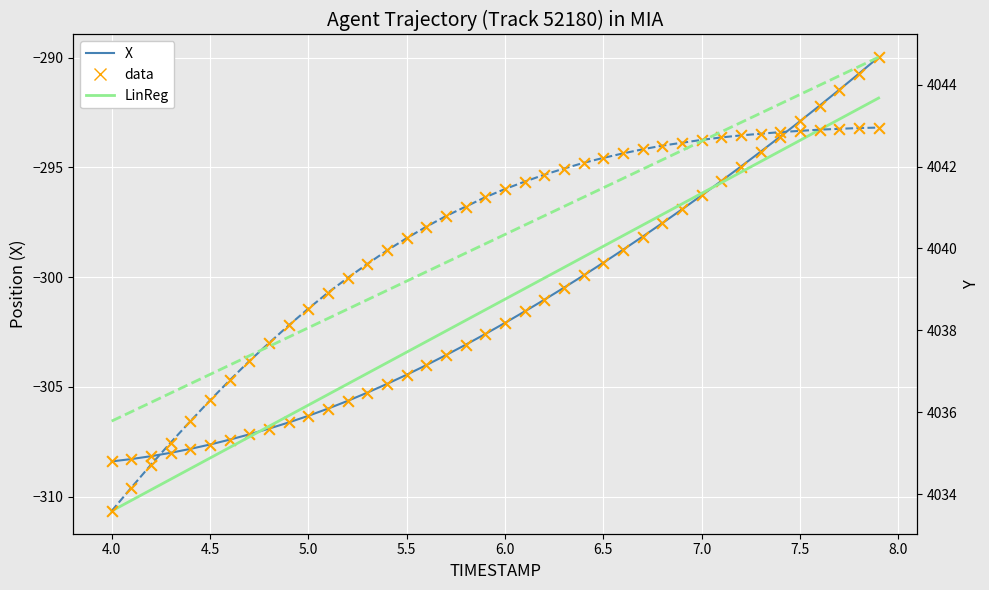

Is the value of X at 8.0 greater than the value of Y data at 22?

No